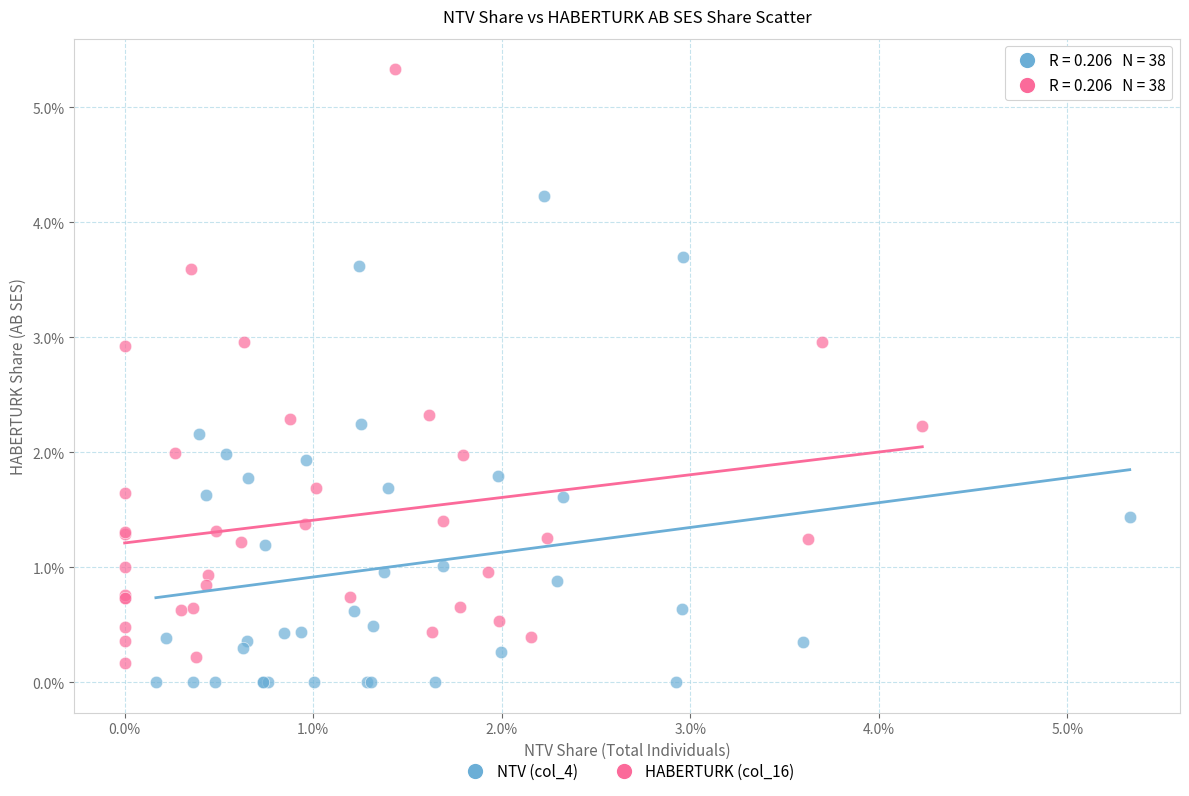

Which series has the widest spread of Y values?

HABERTURK (col_16)